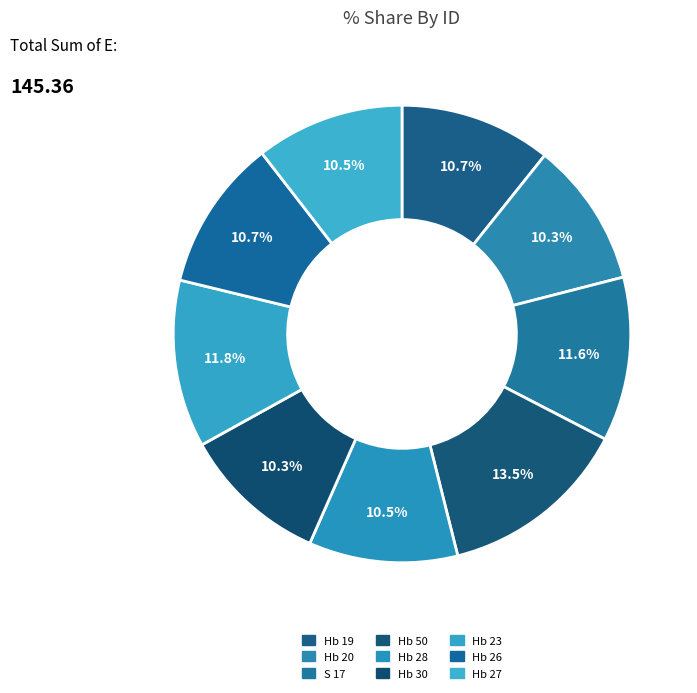

What is the total percentage of Hb 30 and Hb 50?

23.8%